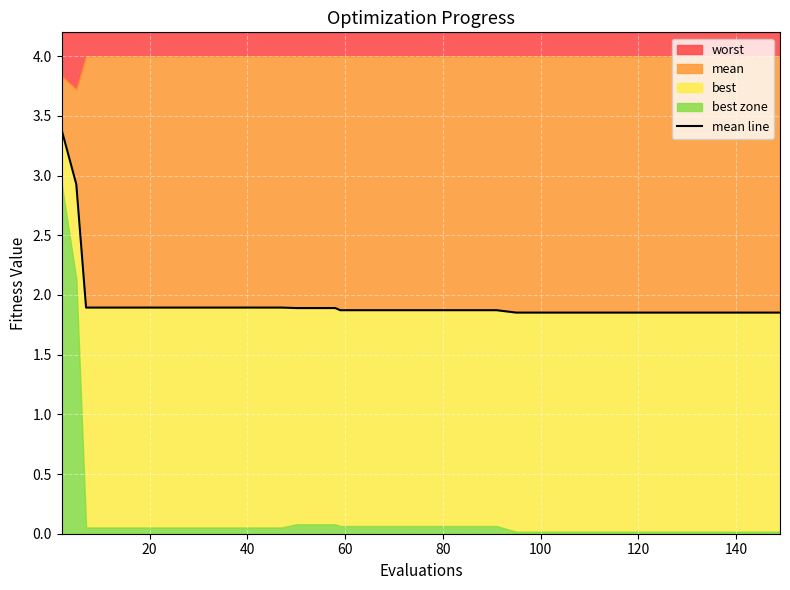

What is the value of the 13th point from the left?

1.9